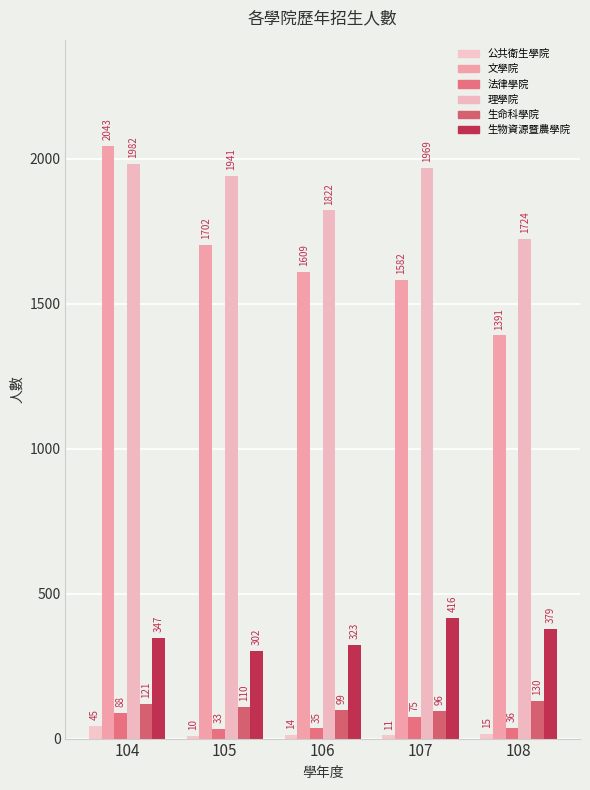

What is the difference between the maximum and minimum values in the 理學院 series?

258